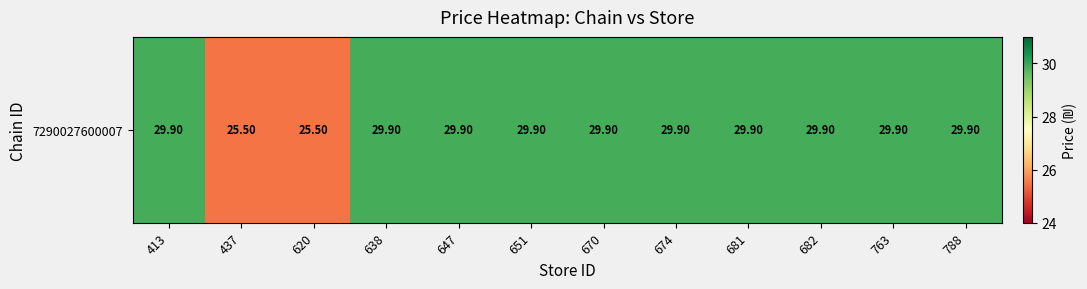

Rank the categories by value from highest to lowest.

413, 638, 647, 651, 670, 674, 681, 682, 763, 788, 437, 620